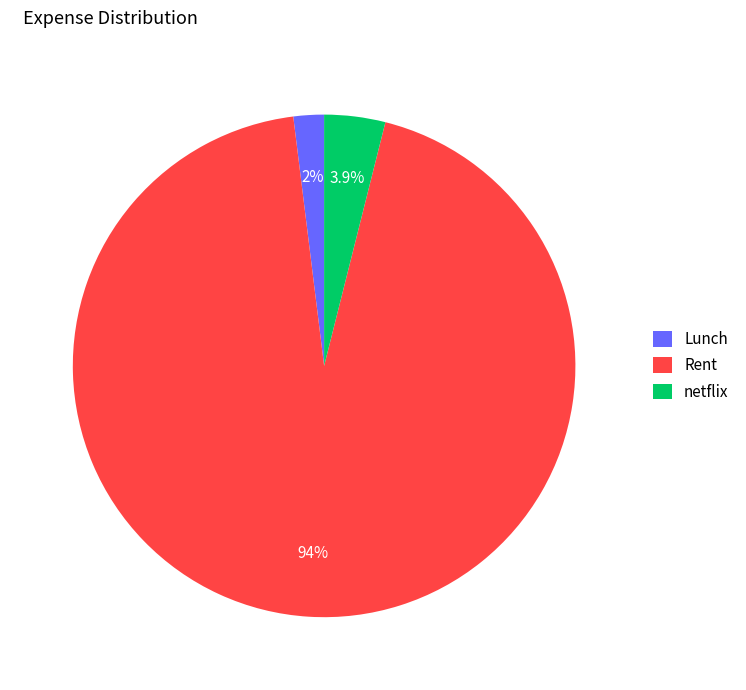

Approximately how many times larger is the value at Lunch compared to netflix?

0.5